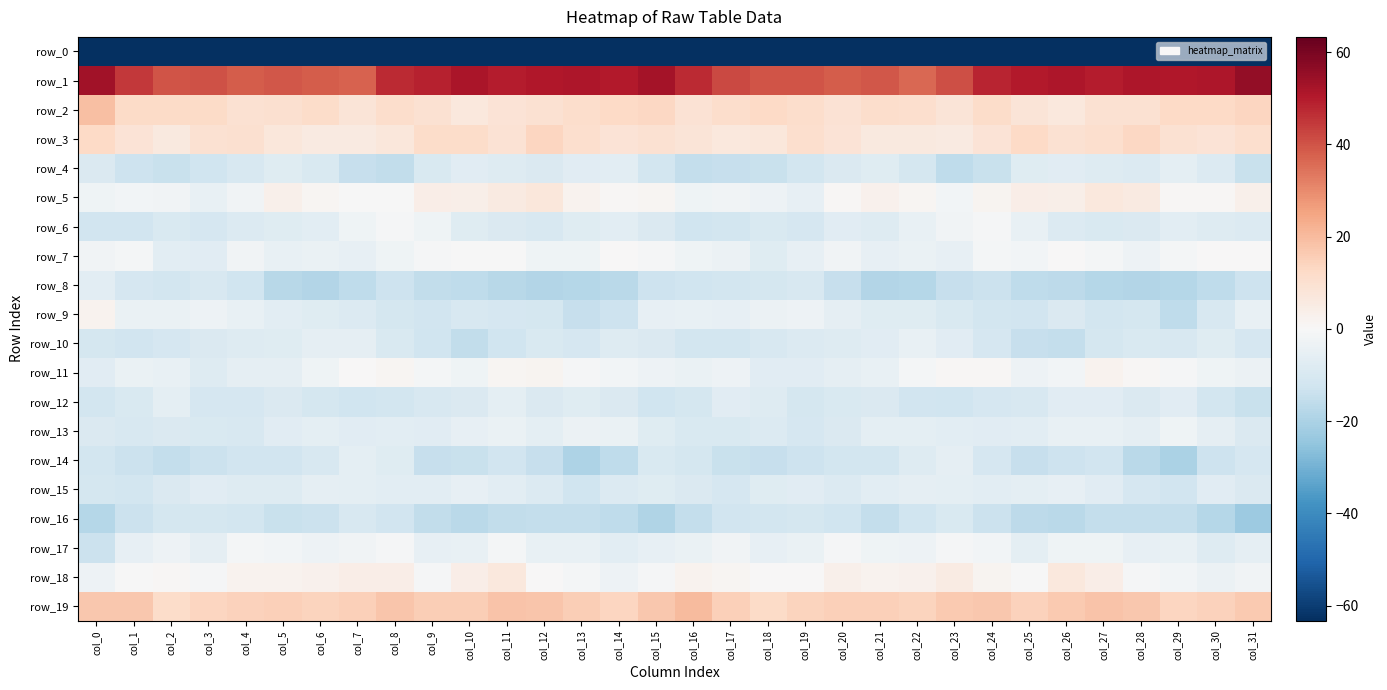

Reading left to right, what are all the values shown in this chart?

row_0: -245.4	-216.9	-217.1	-213.9	-209.2	-205.7	-204.3	-205.9	-205.5	-204.7	-205.5	-205.6	-205.8	-206.5	-207.1	-205.7	-209.4	-216.7	-216.1	-212.3	-207.5	-205.0	-205.2	-206.0	-204.9	-205.2	-205.4	-205.8	-205.6	-207.2	-207.3	-224.0
row_1: 53.3	44.8	39.8	40.3	38.4	39.1	38.2	37.3	47.0	48.9	51.9	49.6	50.9	51.2	50.1	52.7	47.4	41.7	40.0	39.6	38.4	39.4	36.5	40.9	48.4	50.0	51.2	49.8	51.4	50.5	51.1	55.9
row_2: 19.0	12.1	12.2	12.1	9.7	10.2	11.7	8.2	11.0	9.9	6.7	8.6	9.5	11.3	12.7	13.0	9.1	11.2	12.6	11.0	9.4	11.1	10.8	8.3	11.8	8.3	6.8	9.8	9.5	12.4	12.8	13.4
row_3: 12.4	8.5	6.3	9.9	10.1	7.0	5.7	5.7	7.3	11.5	11.7	9.0	13.6	10.8	8.6	9.5	7.9	6.8	6.9	10.8	8.8	6.2	6.0	5.7	8.8	12.8	9.6	10.7	13.1	9.5	8.8	10.5
row_4: -9.2	-13.3	-14.0	-12.8	-10.1	-7.8	-9.4	-14.6	-15.8	-9.8	-7.0	-8.1	-8.9	-7.0	-6.5	-11.4	-15.1	-14.4	-14.0	-11.7	-9.3	-7.5	-11.4	-16.0	-14.0	-7.8	-7.2	-8.4	-8.8	-6.1	-8.6	-14.0
row_5: -2.5	-1.5	-2.4	-4.6	-2.5	3.2	1.2	-0.2	-0.4	4.3	3.7	5.5	7.1	2.1	0.7	1.1	-2.9	-2.1	-3.0	-5.0	0.6	2.5	1.2	-1.5	1.8	4.2	3.8	6.8	5.7	0.6	0.8	3.2
row_6: -12.2	-12.1	-9.6	-10.6	-8.7	-7.7	-6.8	-3.0	-0.6	-2.8	-7.7	-9.1	-10.0	-7.6	-6.8	-8.9	-12.4	-11.4	-9.6	-10.5	-7.4	-8.3	-4.8	-2.2	-0.7	-4.9	-8.6	-9.6	-9.0	-6.8	-8.0	-8.6
row_7: -2.3	-1.3	-6.7	-7.1	-2.4	-4.5	-4.1	-5.3	-2.9	-1.0	-0.4	-0.3	-2.8	-2.9	0.1	-0.9	-2.5	-3.5	-7.8	-5.1	-2.4	-5.0	-4.2	-5.3	-1.2	-1.5	0.3	-1.1	-3.5	-1.4	0.1	0.2
row_8: -6.5	-10.8	-11.5	-10.2	-12.5	-17.8	-18.6	-15.8	-13.2	-15.5	-16.0	-17.8	-18.7	-18.2	-16.8	-13.3	-12.6	-11.8	-11.1	-10.2	-14.7	-18.6	-18.0	-14.6	-13.5	-16.0	-16.6	-18.2	-18.6	-17.8	-15.8	-12.9
row_9: 2.4	-4.1	-4.2	-3.1	-4.7	-6.9	-7.6	-8.5	-11.3	-12.2	-10.1	-10.7	-11.1	-14.5	-13.2	-5.4	-4.7	-5.0	-3.8	-3.2	-5.7	-7.6	-7.5	-9.7	-11.7	-12.1	-9.4	-11.7	-11.3	-15.9	-10.1	-4.8
row_10: -11.1	-12.3	-10.6	-9.3	-7.9	-7.8	-5.5	-5.5	-9.6	-12.8	-15.8	-12.5	-9.5	-10.4	-8.1	-9.0	-11.4	-11.7	-10.2	-8.5	-8.1	-7.2	-4.7	-7.1	-10.6	-14.6	-15.1	-10.9	-9.6	-10.1	-7.7	-10.9
row_11: -7.0	-4.3	-4.7	-8.4	-5.5	-5.7	-2.6	0.2	1.1	-1.5	-2.8	1.3	1.6	-0.5	-1.6	-3.5	-4.3	-3.5	-7.0	-7.0	-5.7	-4.6	-1.4	0.8	0.7	-3.0	-1.6	2.1	0.5	-0.5	-2.7	-3.9
row_12: -11.8	-9.6	-6.3	-10.8	-10.5	-9.0	-11.2	-12.6	-11.8	-10.2	-8.9	-6.3	-9.0	-7.8	-9.1	-12.4	-11.2	-7.4	-8.0	-11.1	-9.8	-9.1	-12.3	-12.5	-10.8	-10.3	-7.3	-7.4	-9.0	-7.0	-11.7	-14.1
row_13: -8.9	-9.9	-8.9	-9.9	-10.3	-7.0	-6.1	-7.0	-6.8	-7.4	-5.4	-4.0	-6.2	-3.6	-4.0	-7.4	-9.6	-9.6	-8.6	-10.8	-9.0	-6.3	-6.4	-6.9	-7.2	-6.8	-4.8	-4.5	-5.9	-2.8	-5.7	-9.0
row_14: -11.5	-13.5	-15.1	-13.6	-12.0	-12.0	-9.9	-6.0	-7.7	-14.5	-13.9	-12.1	-14.6	-19.7	-16.0	-9.8	-11.3	-14.2	-14.6	-13.2	-11.6	-11.6	-8.3	-5.7	-10.7	-14.8	-13.2	-11.9	-16.9	-19.8	-12.9	-10.6
row_15: -11.1	-11.5	-8.9	-7.0	-8.2	-8.0	-5.6	-6.1	-6.5	-6.6	-5.2	-6.5	-8.8	-12.7	-8.7	-7.5	-9.3	-10.5	-7.8	-7.1	-8.8	-6.9	-5.5	-6.4	-6.7	-6.1	-5.1	-7.2	-10.6	-12.0	-7.4	-9.1
row_16: -18.0	-13.7	-11.4	-11.3	-11.6	-14.2	-13.8	-10.2	-12.1	-15.7	-17.0	-15.6	-15.2	-15.2	-16.2	-19.2	-15.2	-11.9	-11.4	-11.0	-12.5	-14.9	-12.4	-9.8	-13.7	-16.4	-17.0	-15.0	-15.3	-14.9	-18.1	-22.9
row_17: -13.5	-5.1	-3.3	-5.6	-1.4	-1.9	-3.2	-2.1	-0.6	-5.3	-4.8	-1.2	-4.8	-4.9	-6.9	-5.4	-4.4	-2.2	-5.1	-4.2	-0.6	-2.8	-3.2	-0.9	-1.7	-6.3	-2.8	-2.6	-5.2	-4.8	-7.9	-5.9
row_18: -3.0	-0.3	1.0	-0.6	2.2	2.5	2.6	4.1	4.3	-0.9	4.1	6.8	0.0	-1.5	-3.0	-0.8	2.0	1.4	0.2	0.0	3.0	2.3	2.6	5.4	1.9	-0.2	6.5	4.1	-0.9	-1.9	-3.7	-2.3
row_19: 17.3	17.0	11.9	13.5	14.7	15.3	14.0	15.2	17.3	15.4	15.5	17.9	17.7	15.4	13.5	17.2	20.1	15.1	12.0	14.0	15.1	14.9	14.1	16.6	17.0	14.5	16.5	18.1	17.2	13.8	14.4	16.6